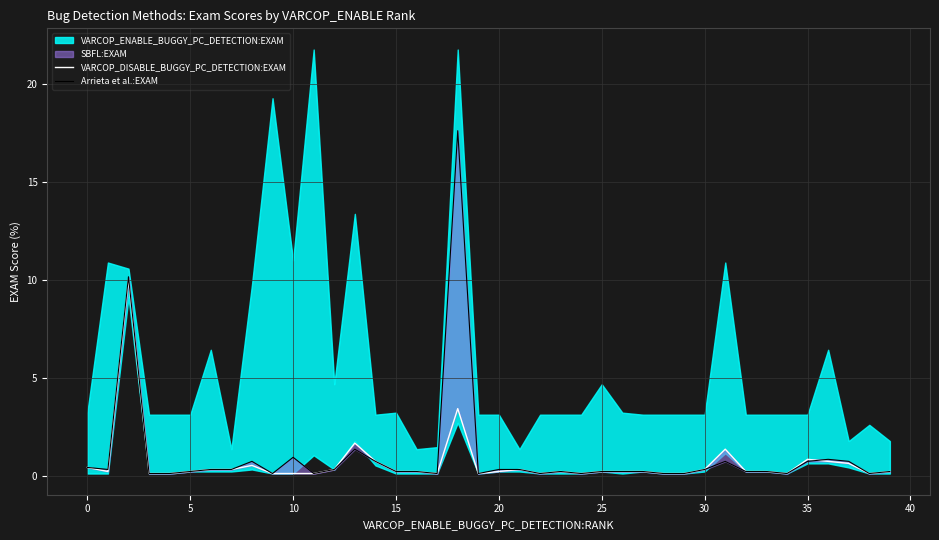

The value of Arrieta et al.:EXAM at 17 is 0.0. True or false?

False